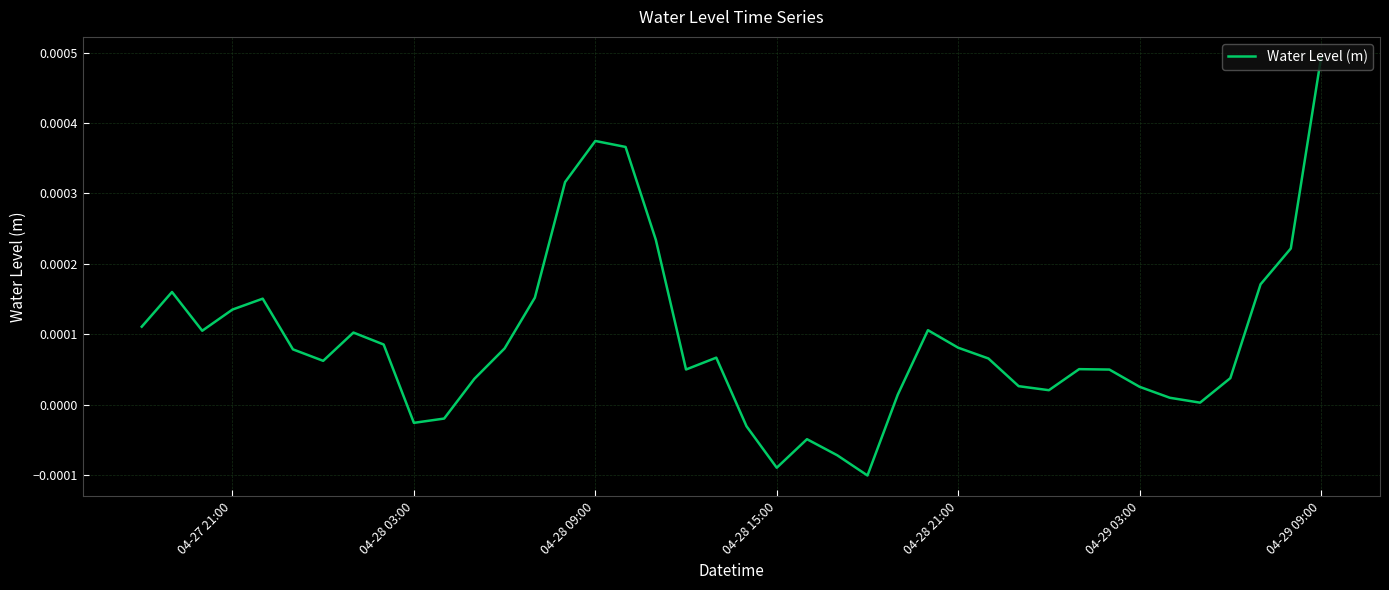

Is this an area chart (filled region under the line)?

No